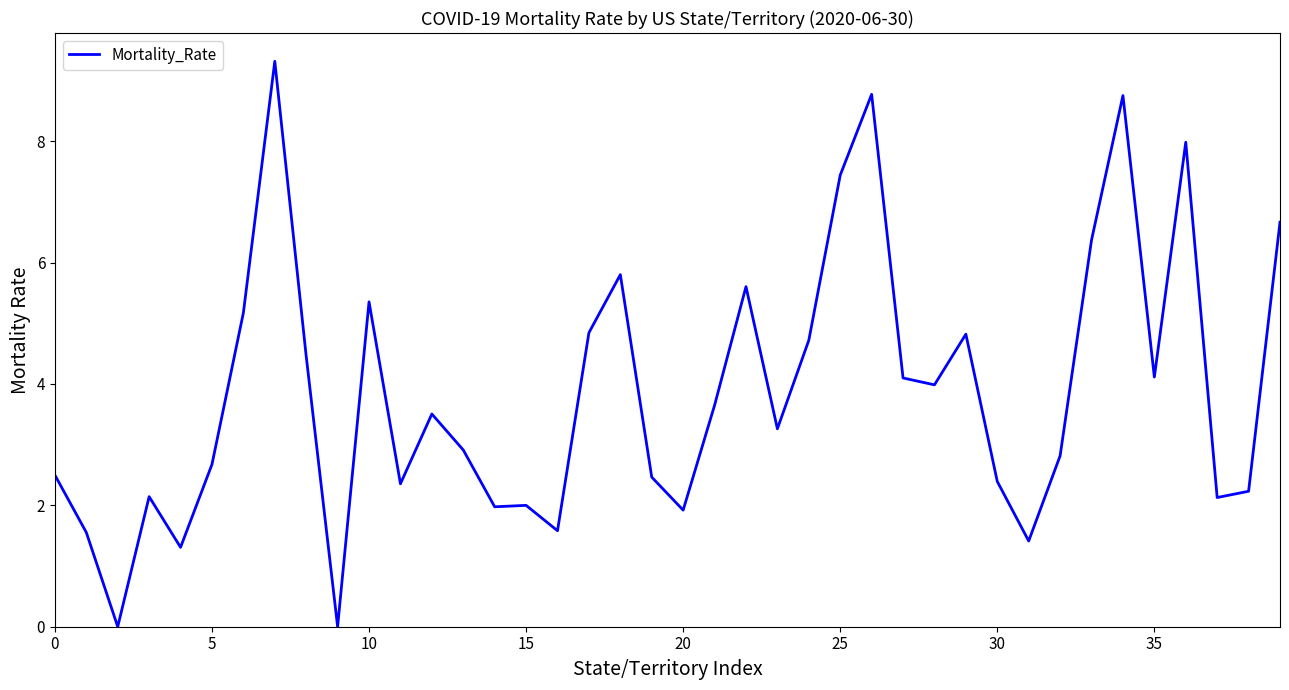

What is the difference between the maximum and minimum values?

9.3